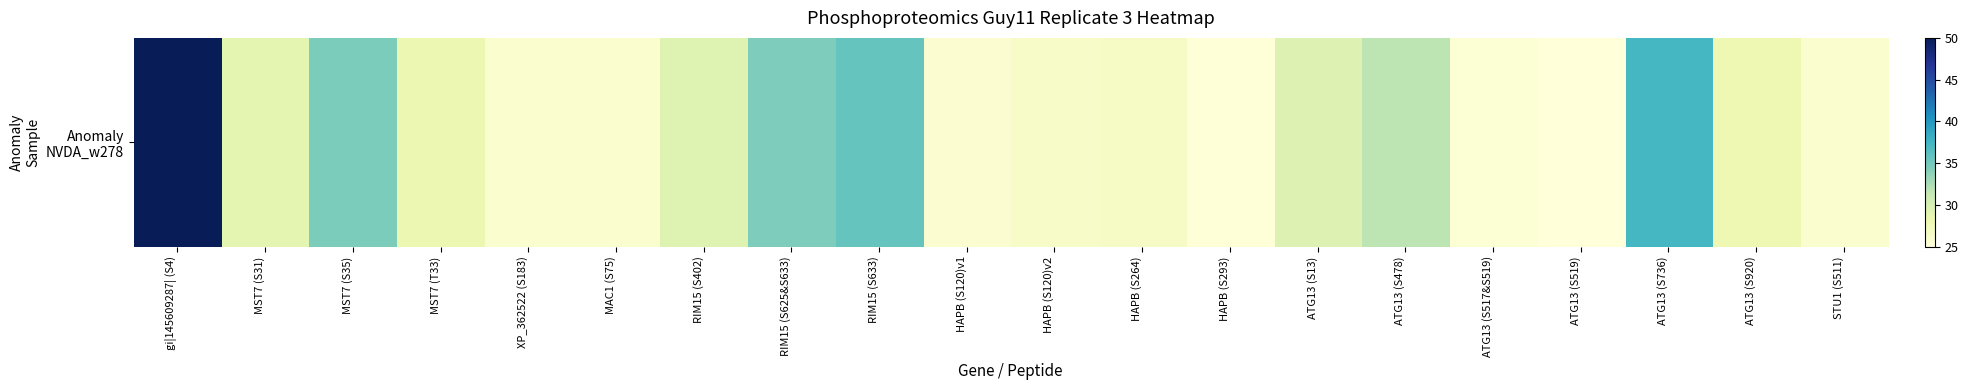

The value at ATG13 (S517&S519) is 25.5. True or false?

True